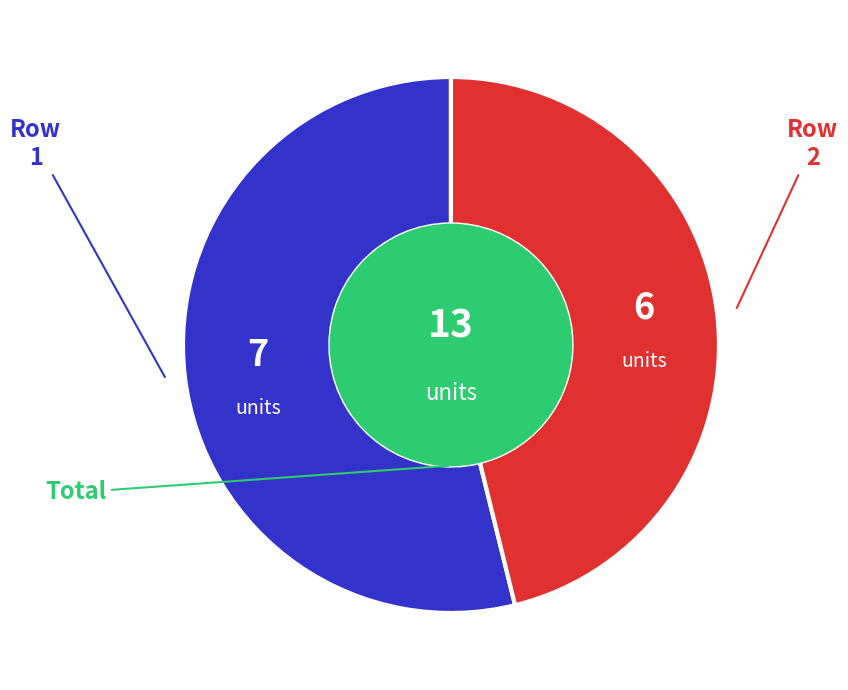

True or false: 1 accounts for 54% of the total.

True